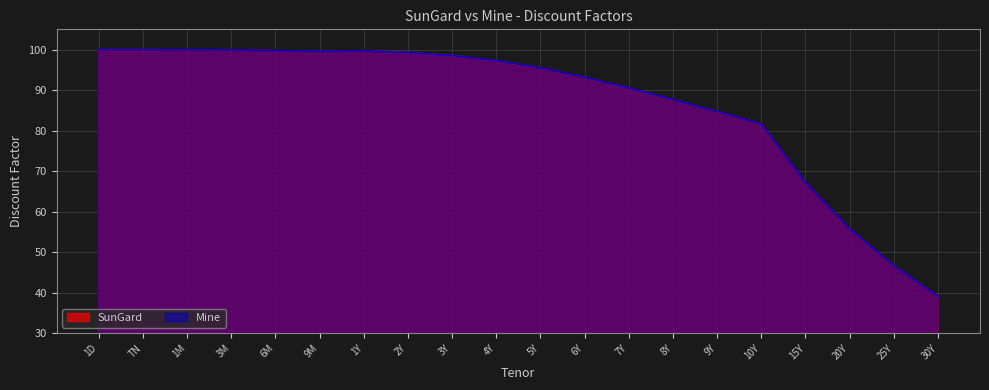

At which category is the sum across all series the highest?

1D